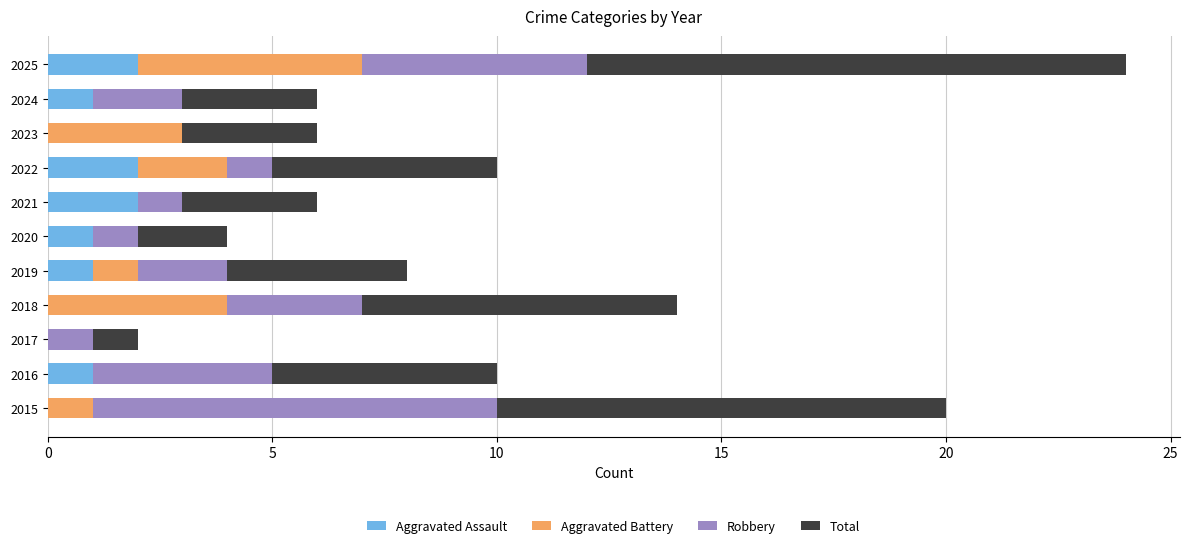

How many series are shown in this chart?

4